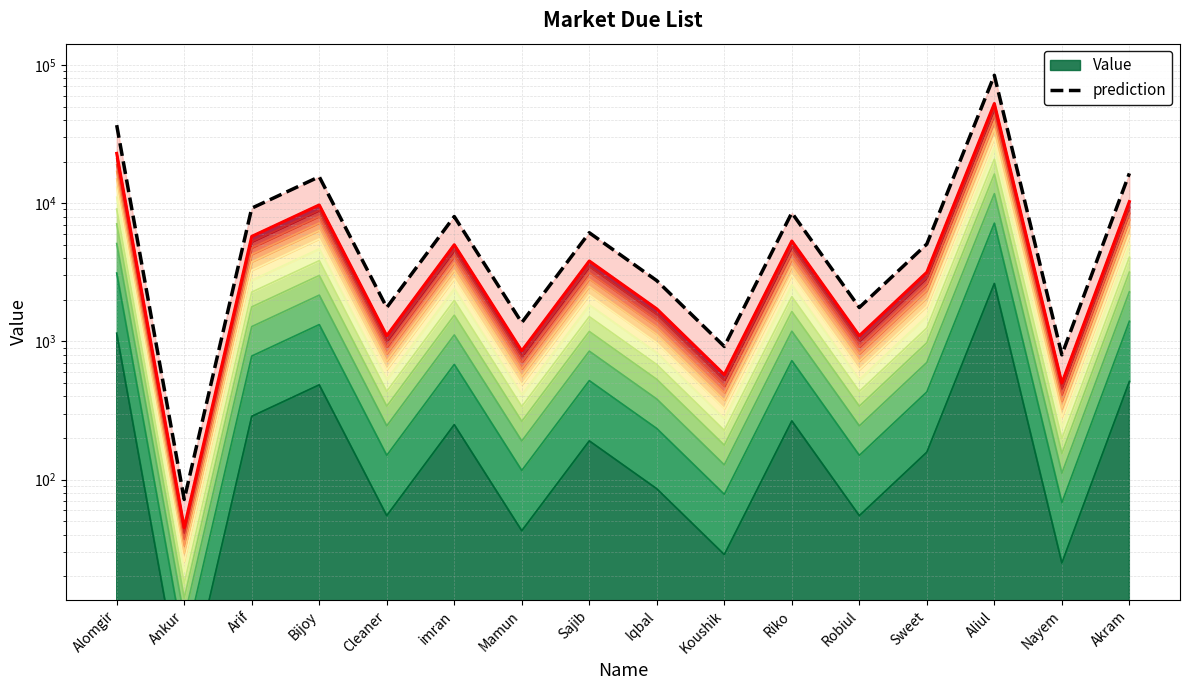

How many lines are shown in the chart?

2